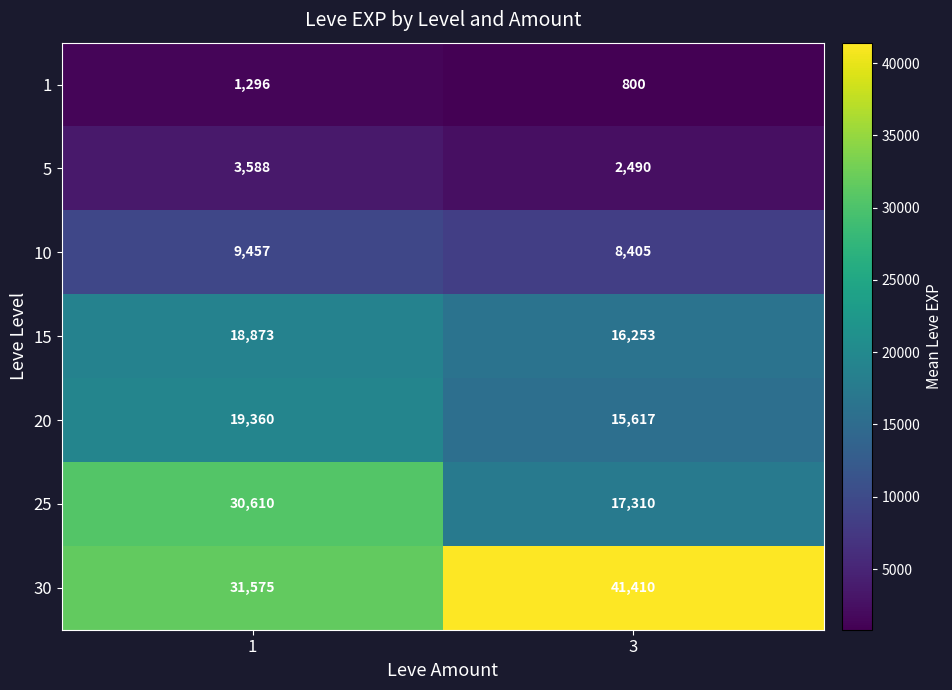

At which label does 30 reach its peak?

3